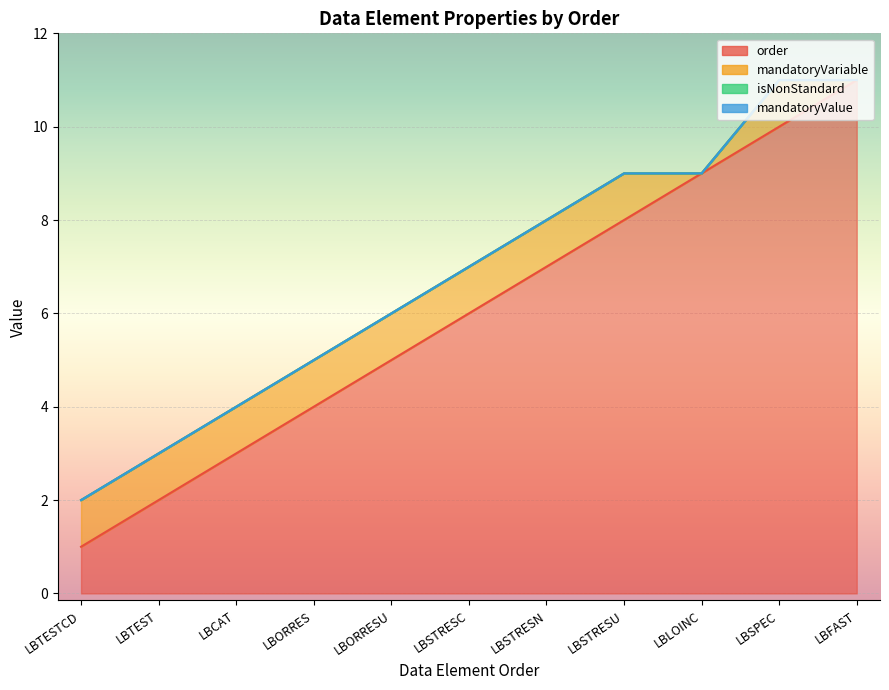

Reading right to left, list all the values displayed in this chart.

order: LBFAST=11	LBSPEC=10	LBLOINC=9	LBSTRESU=8	LBSTRESN=7	LBSTRESC=6	LBORRESU=5	LBORRES=4	LBCAT=3	LBTEST=2	LBTESTCD=1
mandatoryVariable: LBFAST=0	LBSPEC=1	LBLOINC=0	LBSTRESU=1	LBSTRESN=1	LBSTRESC=1	LBORRESU=1	LBORRES=1	LBCAT=1	LBTEST=1	LBTESTCD=1
isNonStandard: LBFAST=0	LBSPEC=0	LBLOINC=0	LBSTRESU=0	LBSTRESN=0	LBSTRESC=0	LBORRESU=0	LBORRES=0	LBCAT=0	LBTEST=0	LBTESTCD=0
mandatoryValue: LBFAST=0	LBSPEC=0	LBLOINC=0	LBSTRESU=0	LBSTRESN=0	LBSTRESC=0	LBORRESU=0	LBORRES=0	LBCAT=0	LBTEST=0	LBTESTCD=0